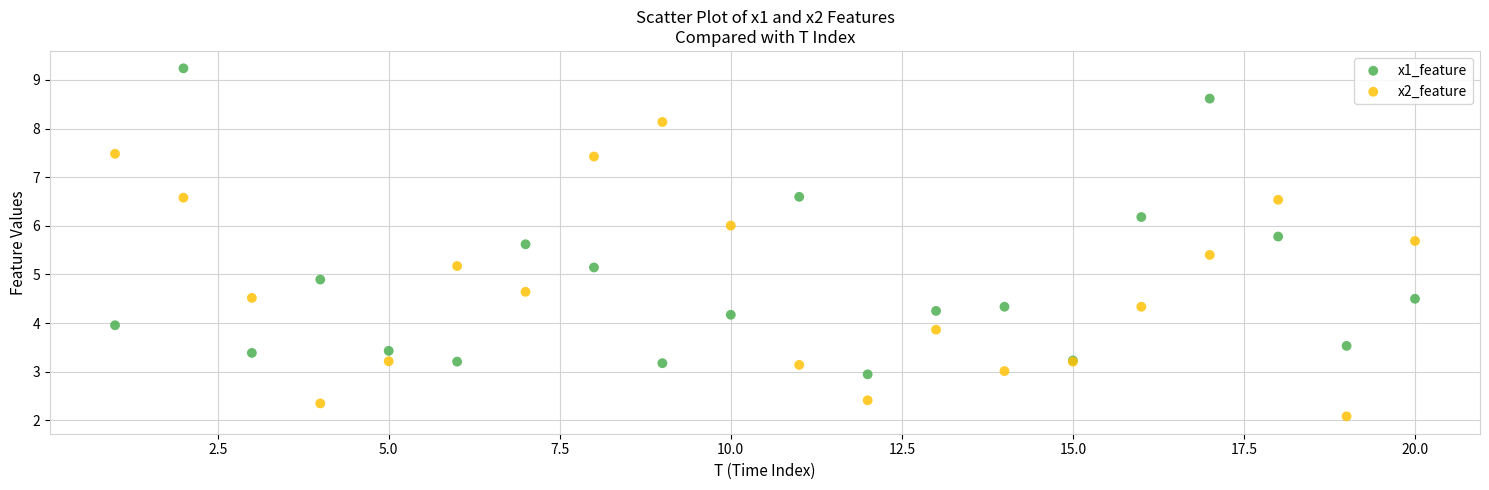

Which series contains the highest Y value?

x1_feature